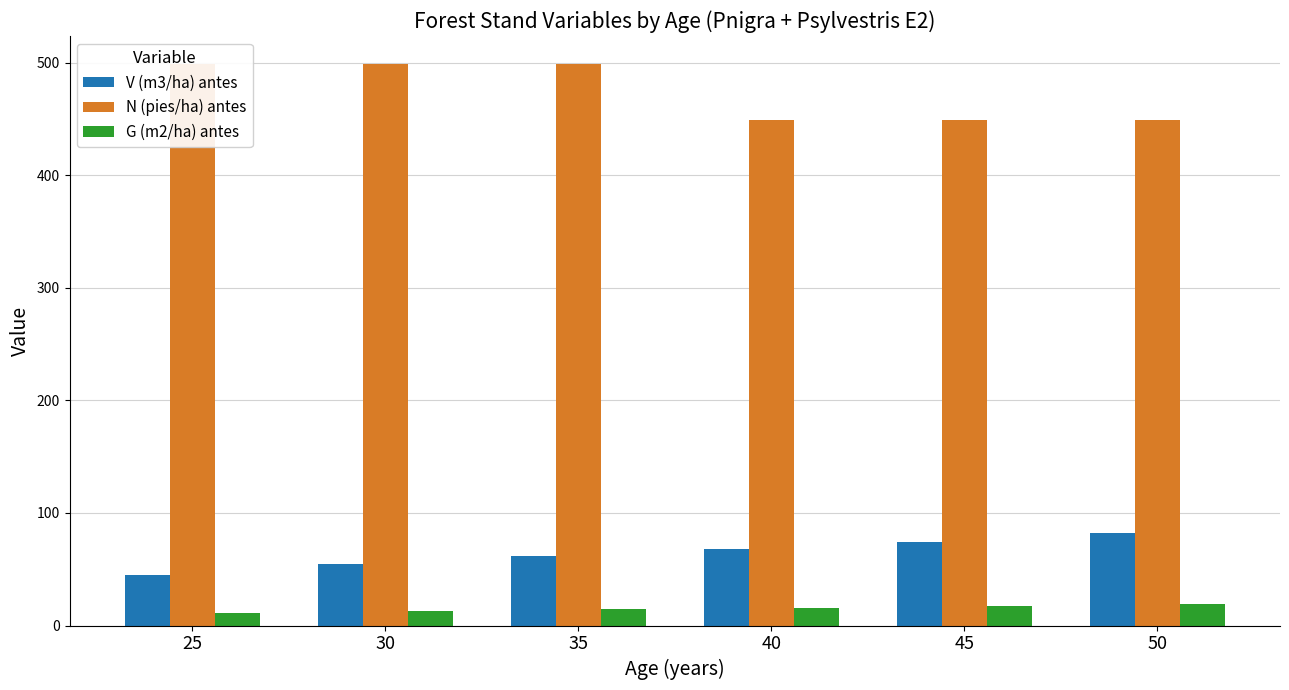

Reading right to left, transcribe all the data shown in this chart.

V (m3/ha) antes: 81.8	74.7	67.6	62.0	54.5	44.6
N (pies/ha) antes: 448.8	448.8	448.8	498.7	498.7	498.7
G (m2/ha) antes: 19.0	17.3	15.6	14.4	12.6	10.9